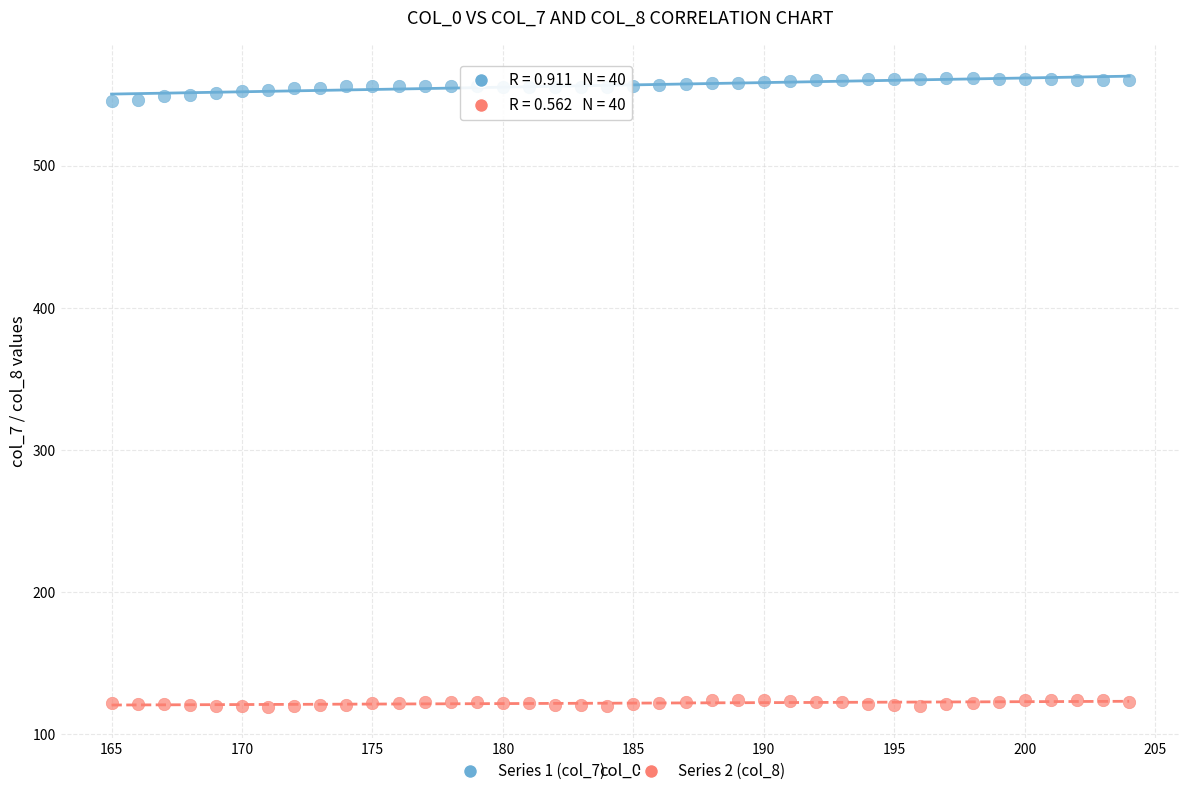

Across all data points, what is the range of X values (max minus min)?

39.0